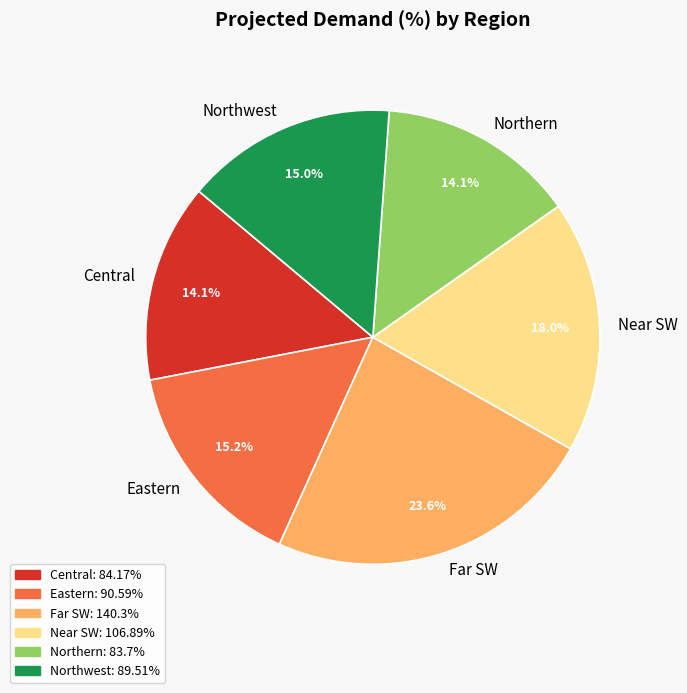

Is it true that Eastern is 15% of the pie?

True